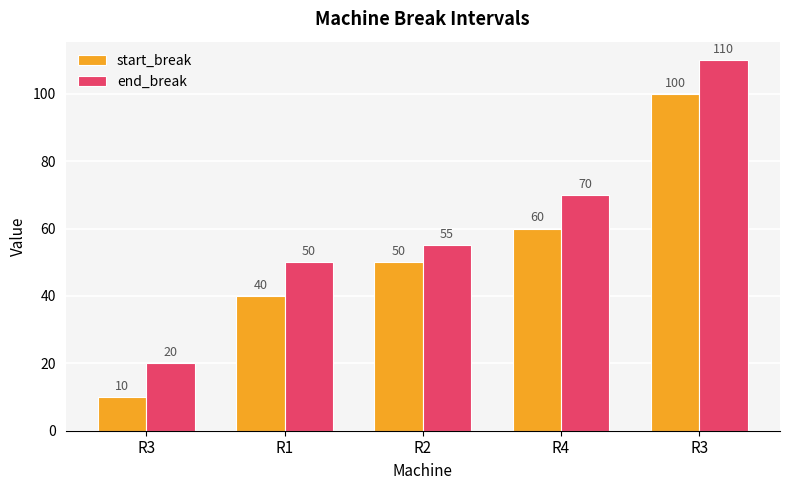

Count the number of data series in this chart.

2